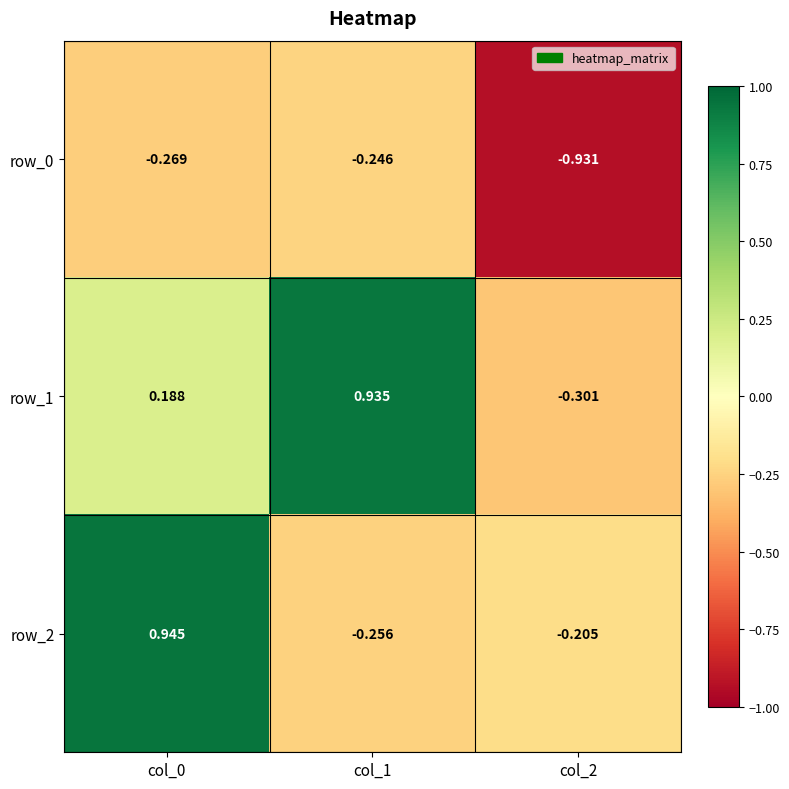

Is the value of row_2 at col_1 greater than the value of row_0 at col_2?

Yes